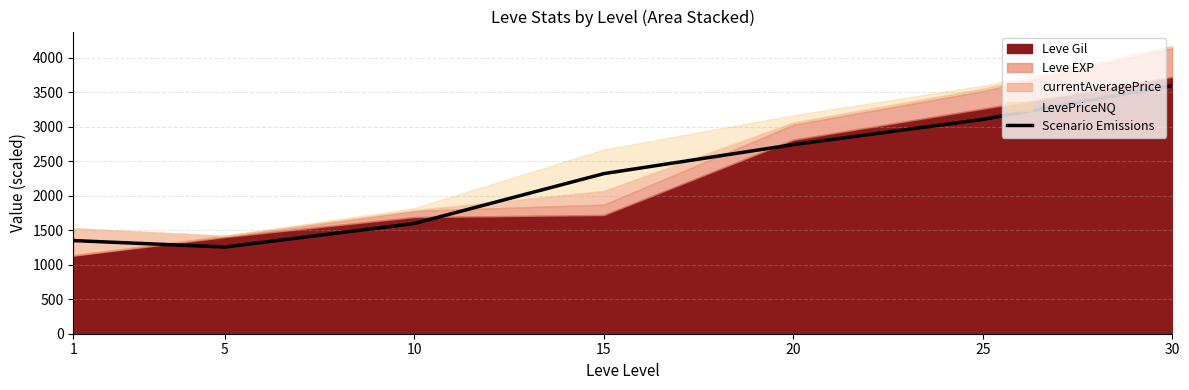

True or false: there are more than 2 points higher than both neighbors.

False